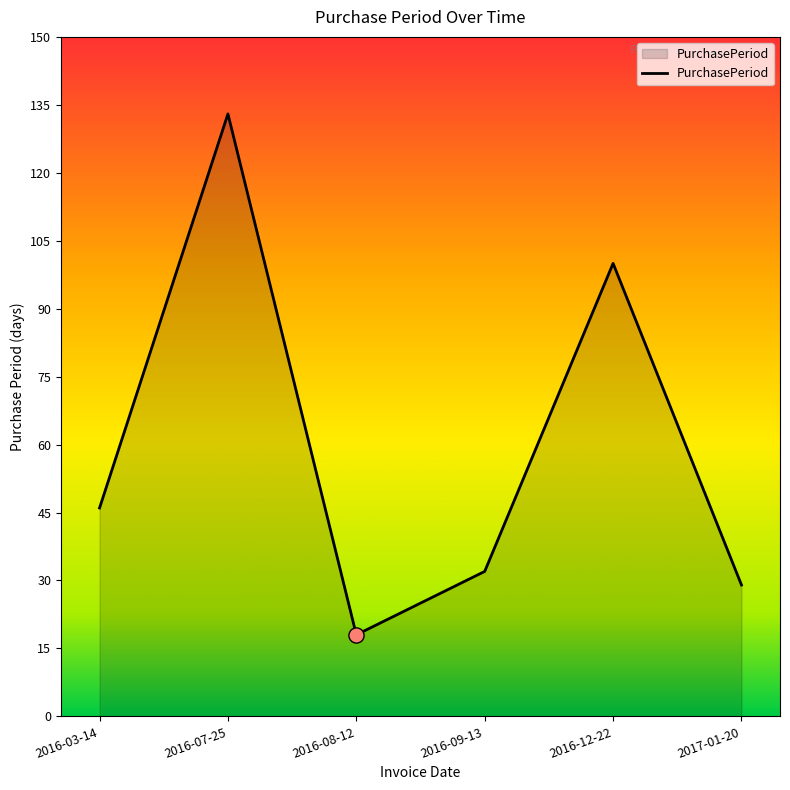

What is the change in value from 2016-08-12 to 2017-01-20?

+11